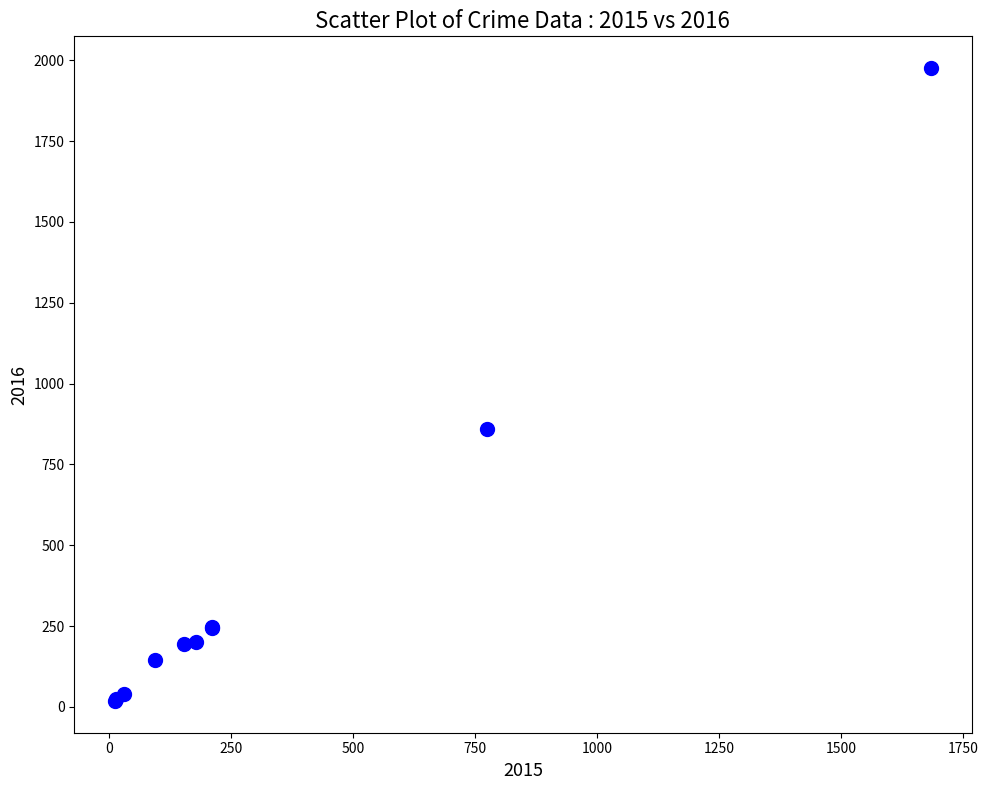

What Y value in the scatter plot is closest to 997?

858